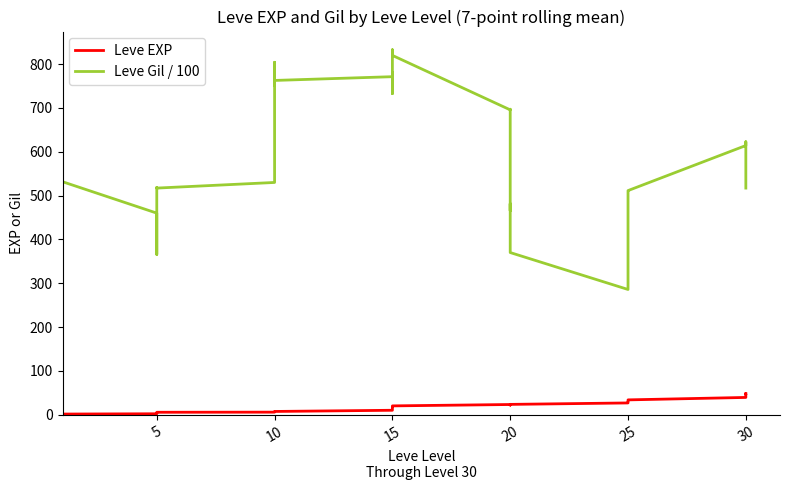

True or false: Leve Gil / 100 and Leve EXP cross at least once.

False